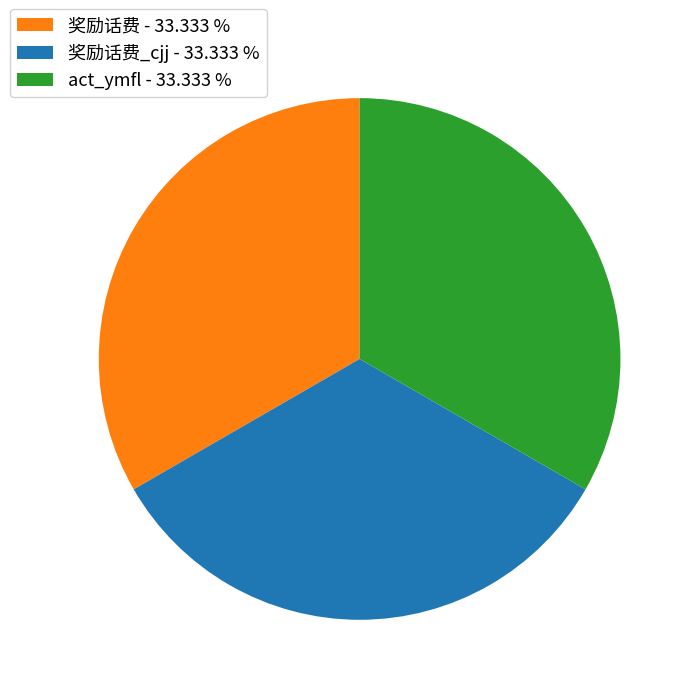

Does any single category account for the majority?

No